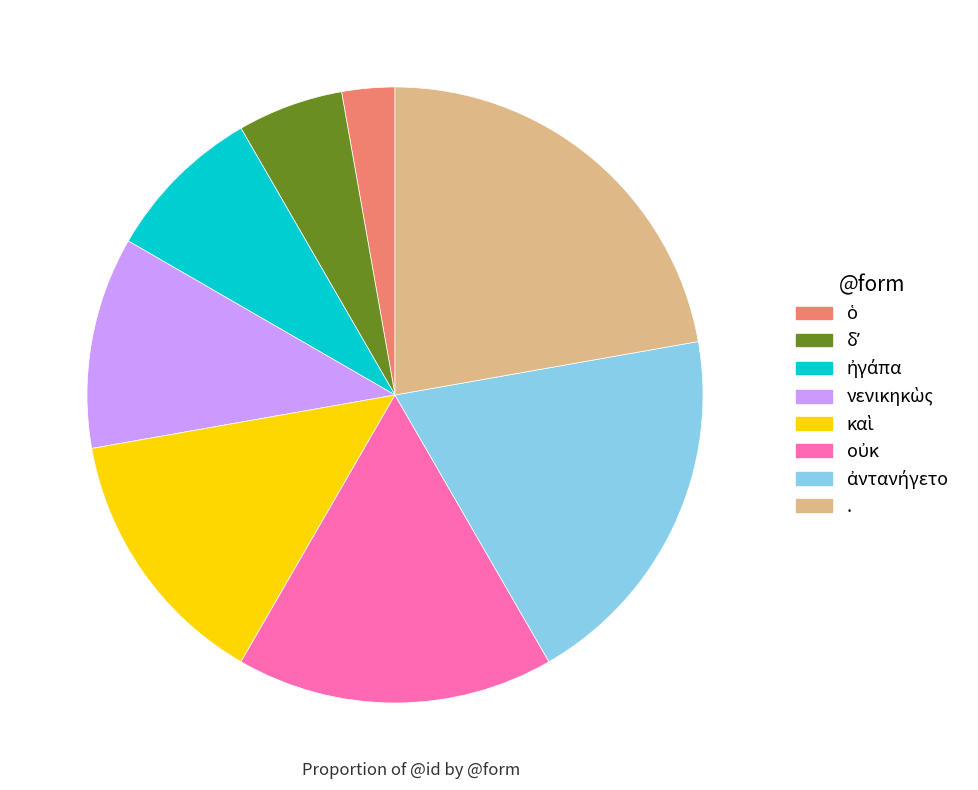

How many slices are in this pie chart?

8